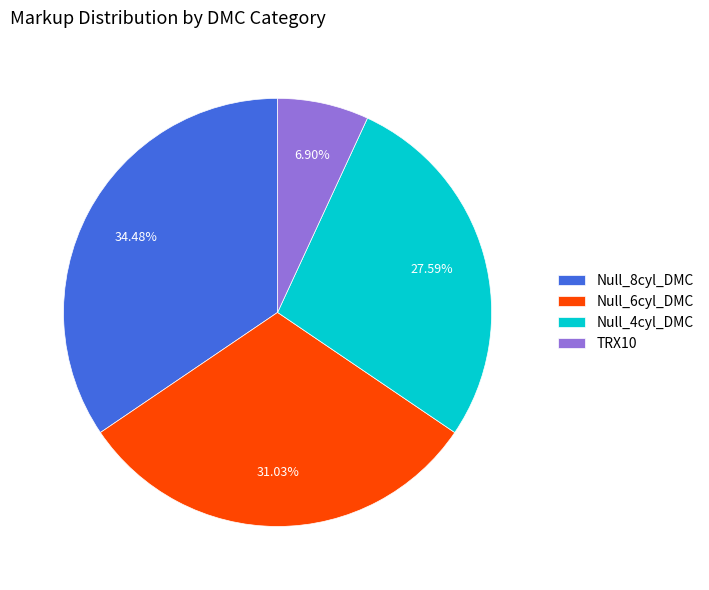

Do Null_6cyl_DMC and TRX10 together represent more than half of the pie?

No